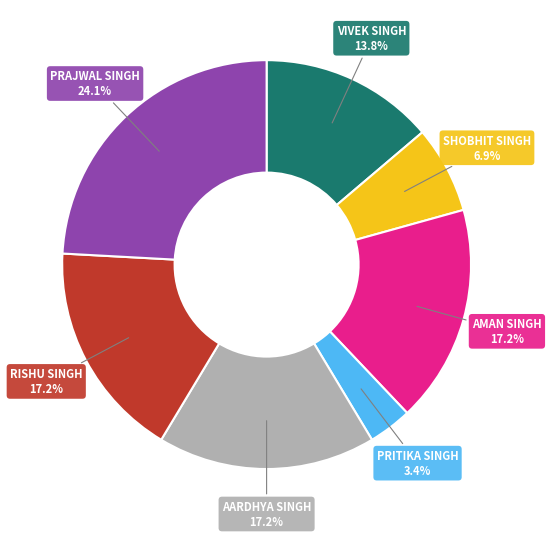

Is there any slice that represents more than half of the pie?

No